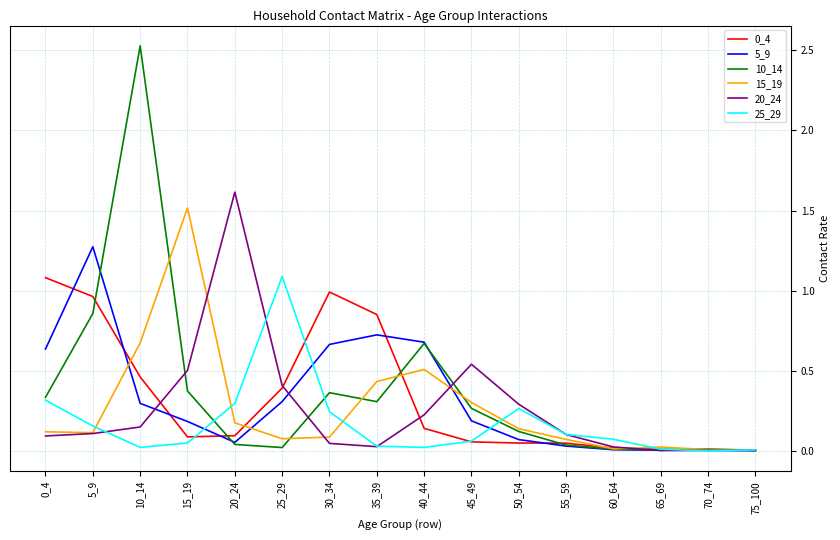

True or false: 5_9 has a value of 0.2 at 15_19.

True